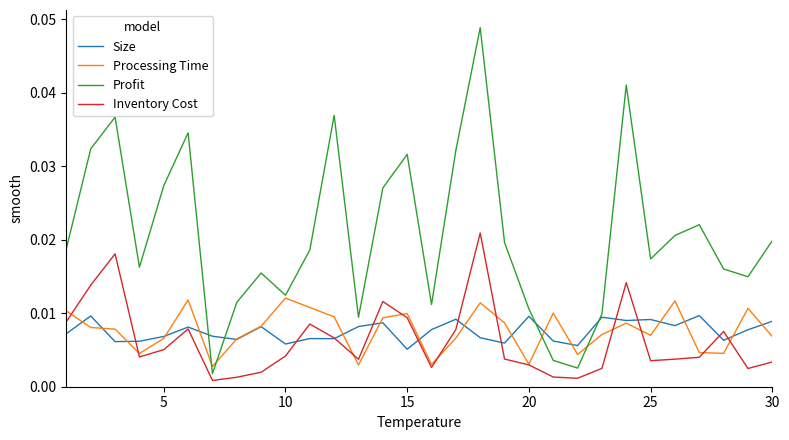

At how many categories does at least one series exceed 0?

30